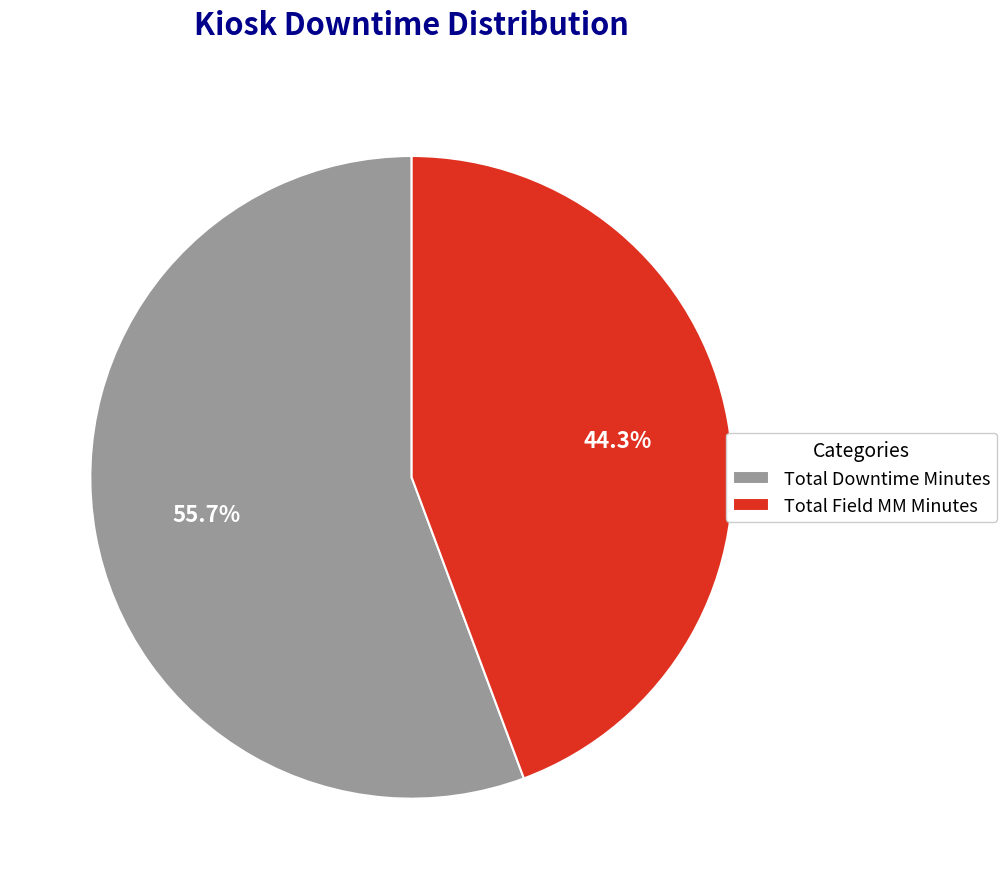

What is the largest slice in the pie chart?

Total Downtime Minutes